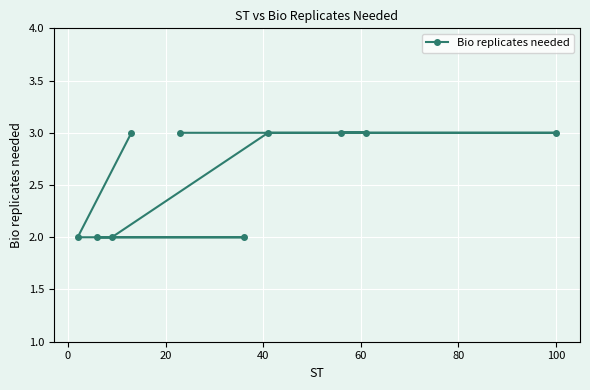

Reading right to left, list all the values displayed in this chart.

3	3	3	3	2	3	3	2	2	2